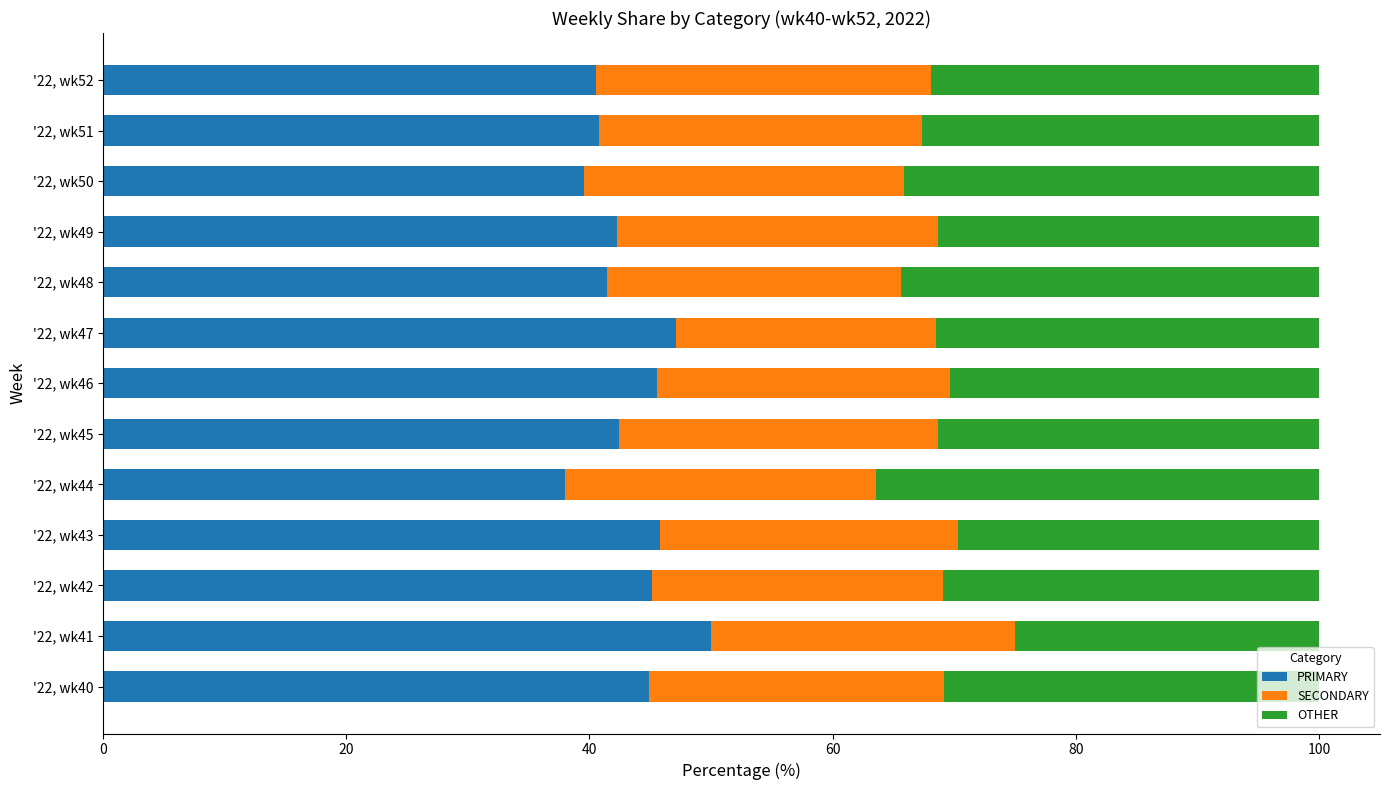

What is the average value of the PRIMARY series?

43.4